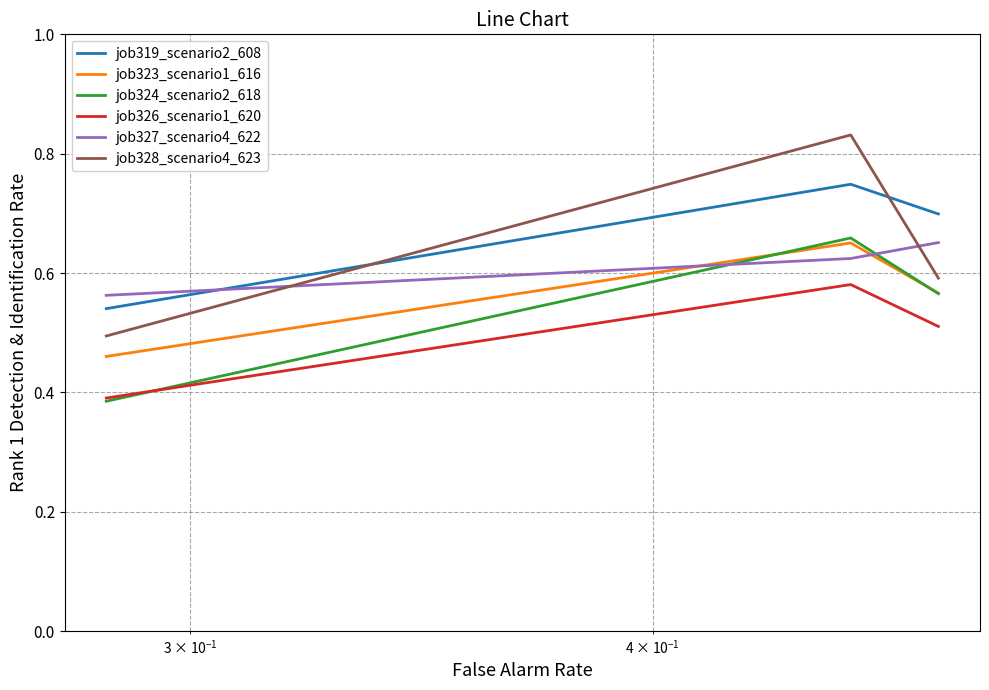

Which series has the largest range (max minus min)?

job328_scenario4_623